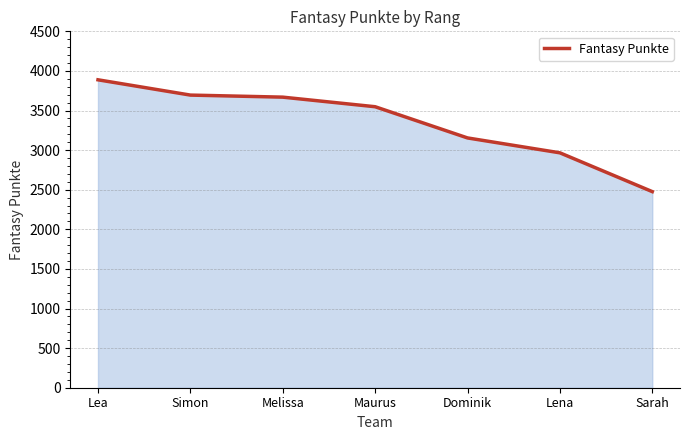

True or false: there are more than 1 points higher than both neighbors.

False